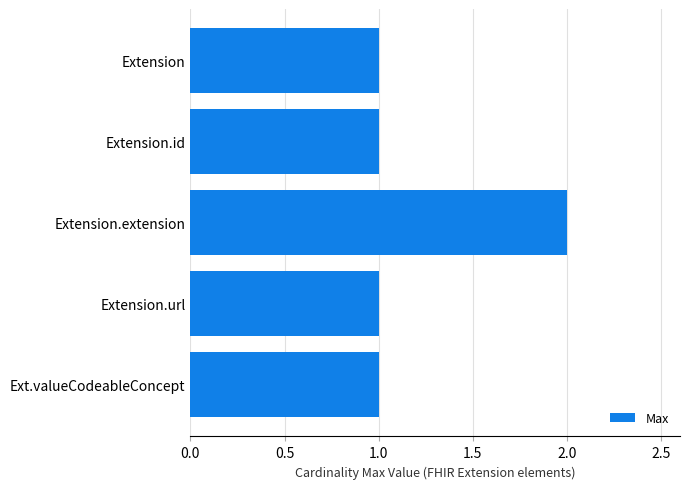

What is the change in value from Extension.id to Extension.extension?

+1